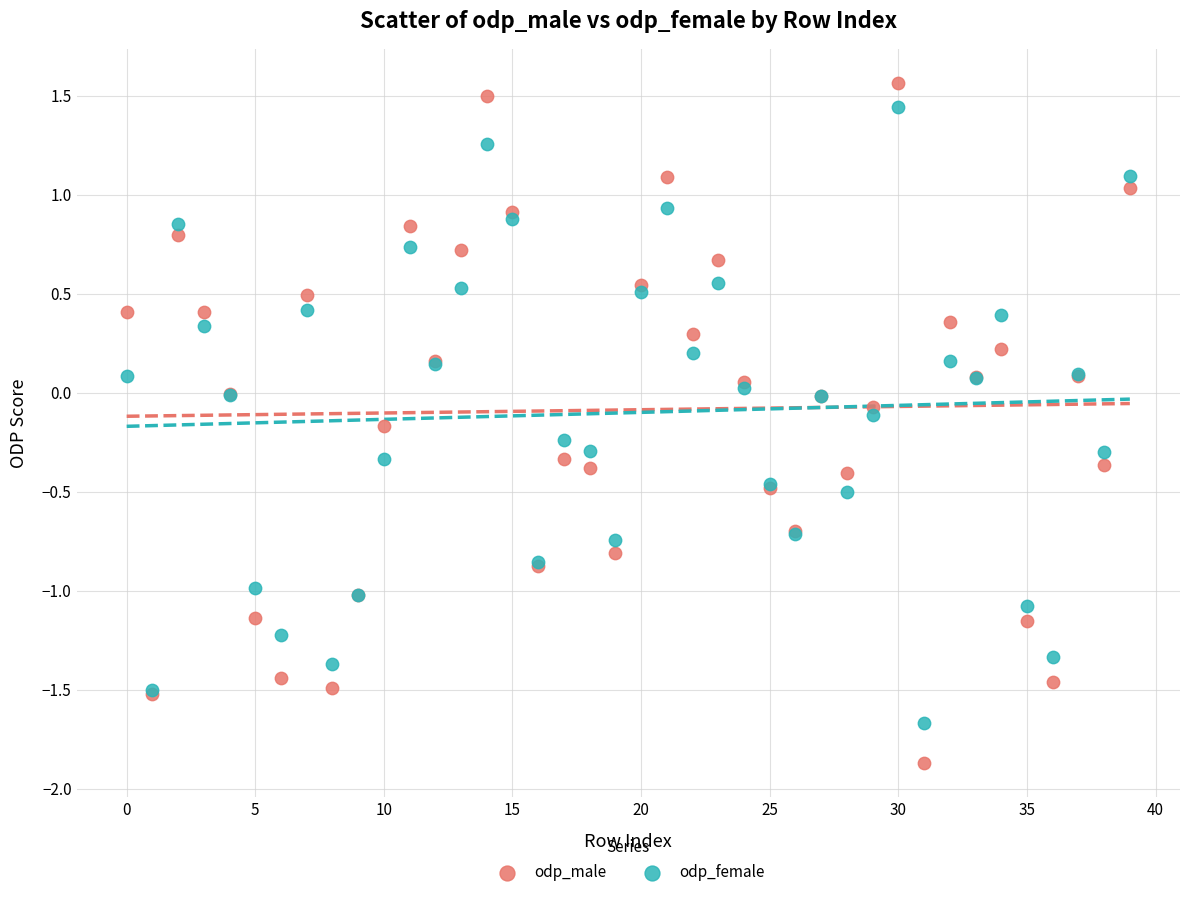

Which series contains the lowest Y value?

odp_male